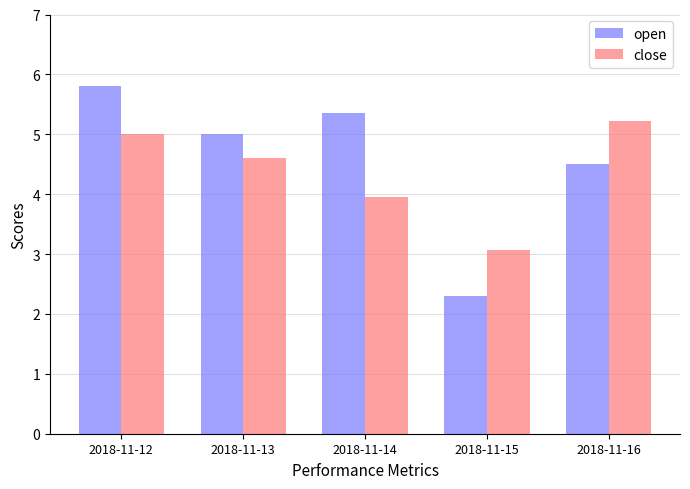

Is it true that open equals 5.0 at 2018-11-13?

True